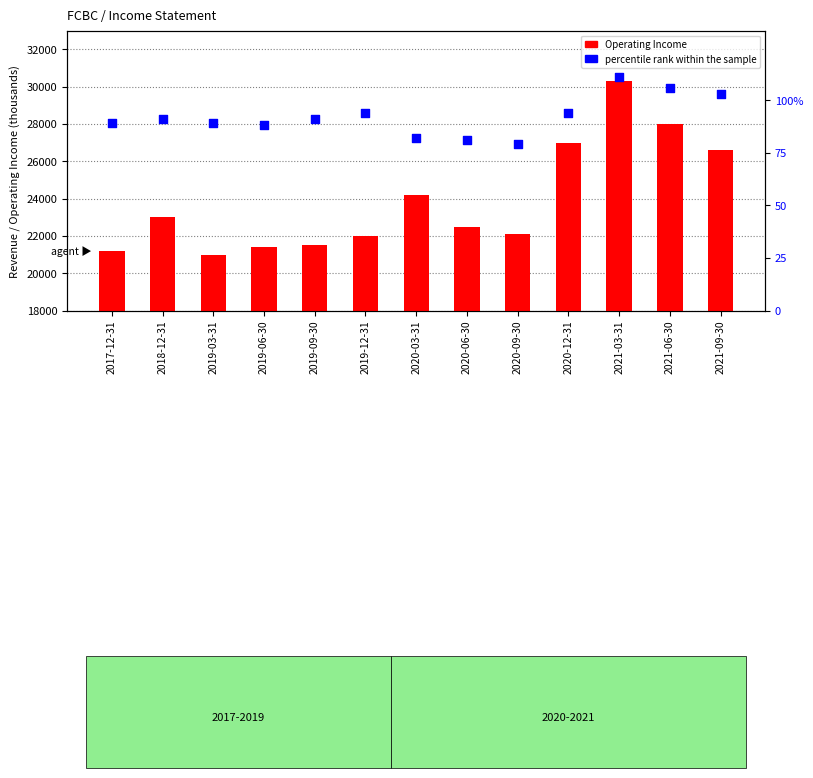

Is the value of percentile rank within the sample at 2021-06-30 greater than the value of Operating Income at 2021-03-31?

No